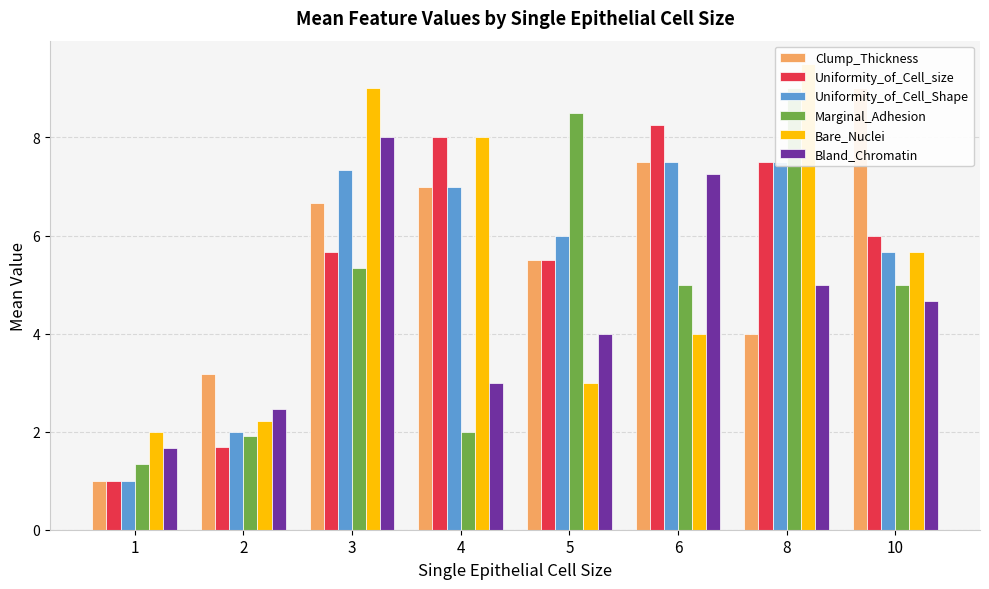

What is the value of the Uniformity_of_Cell_Shape bar at the 1st from the left?

1.0